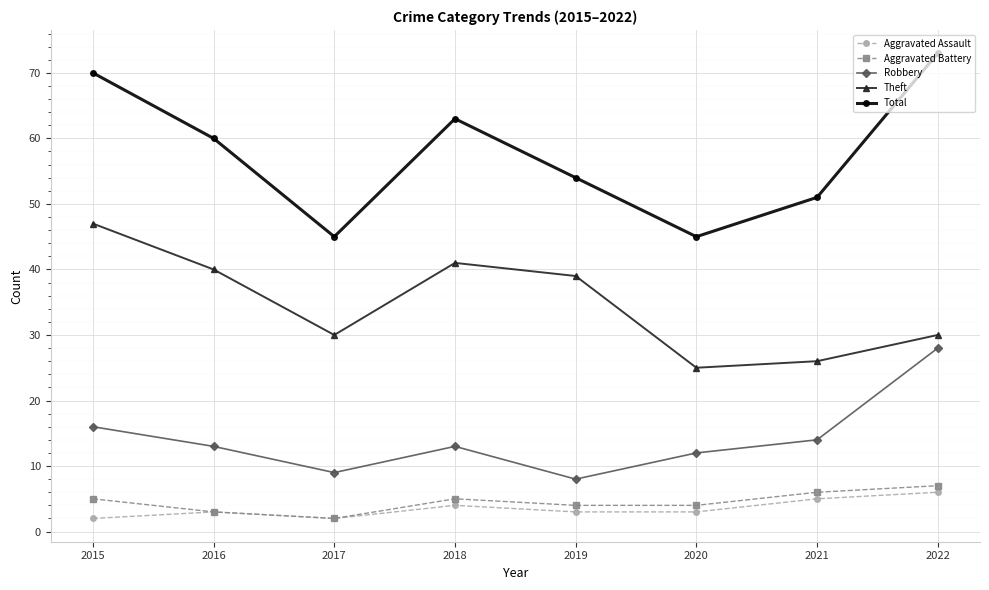

How many categories are shown in the chart?

8